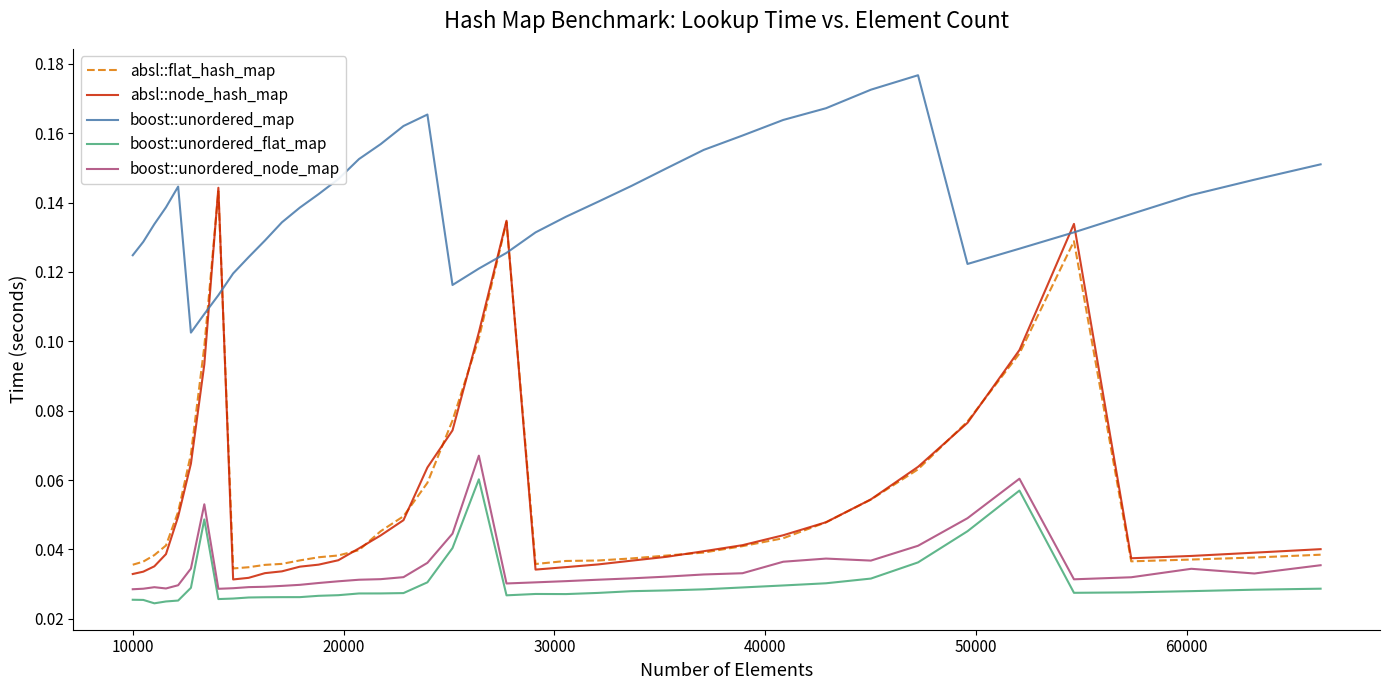

True or false: boost::unordered_map and boost::unordered_node_map cross at least once.

False